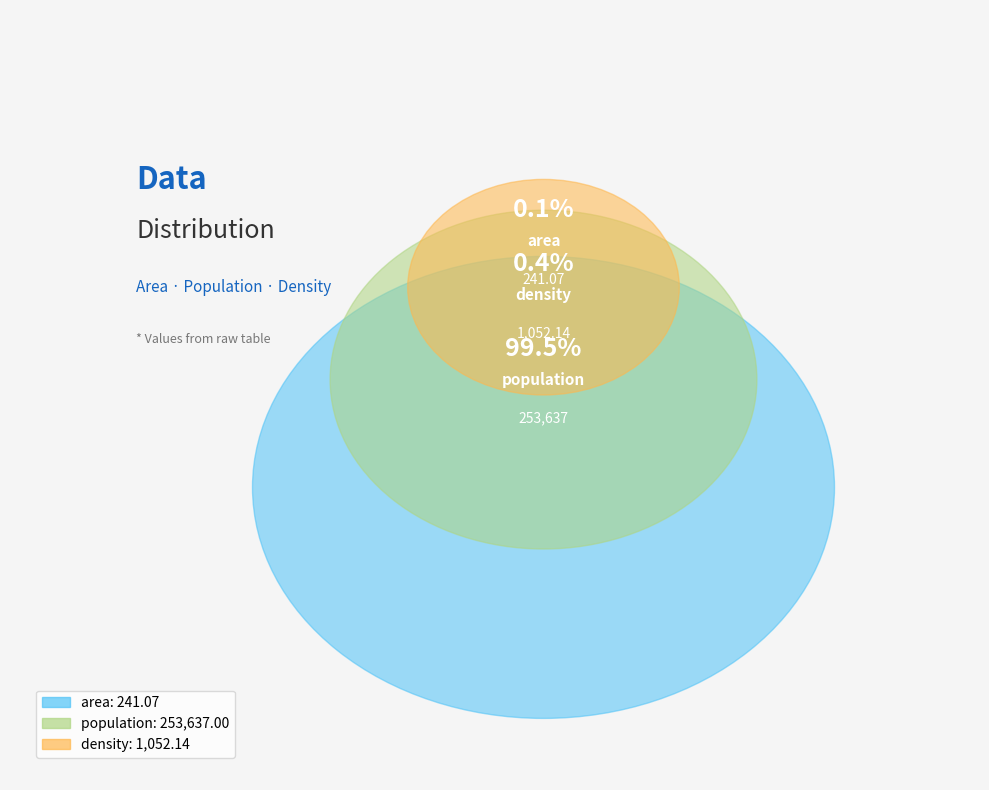

How much of the chart is everything except density?

99.6%